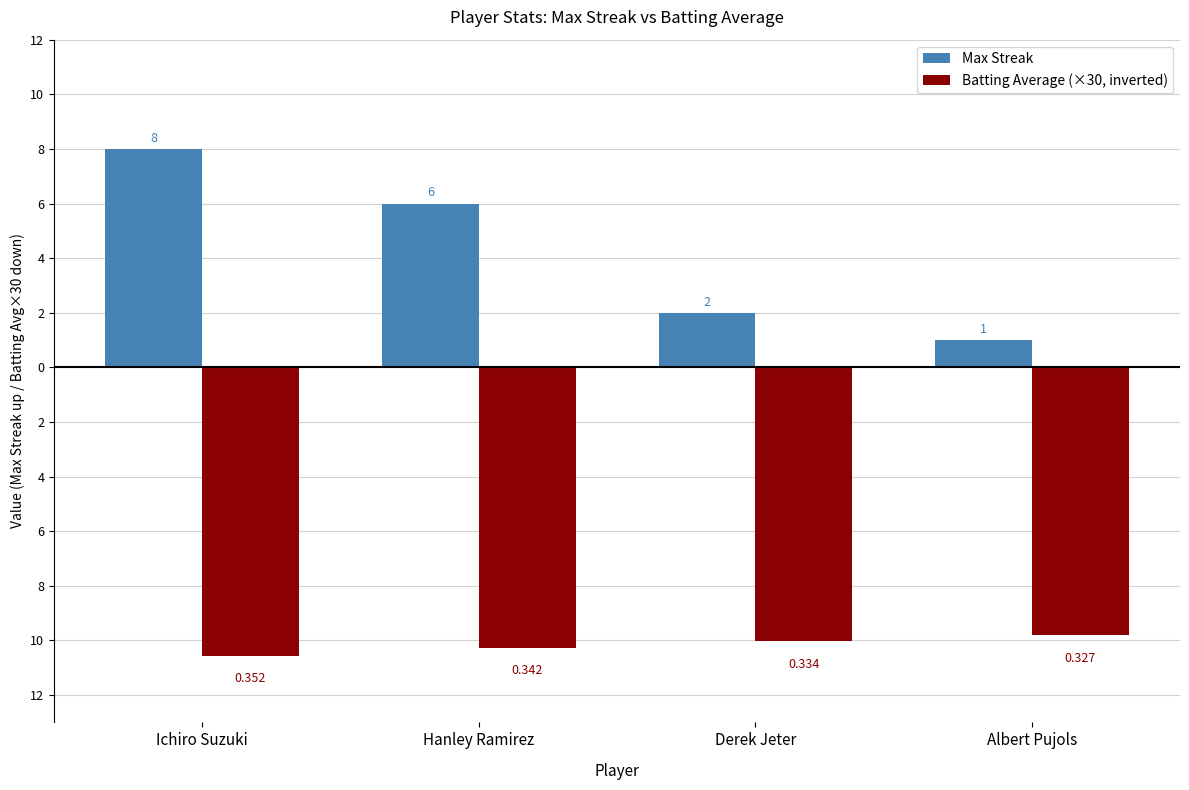

Is it true that Batting Average (×30, inverted) equals -3.0 at Hanley Ramirez?

False